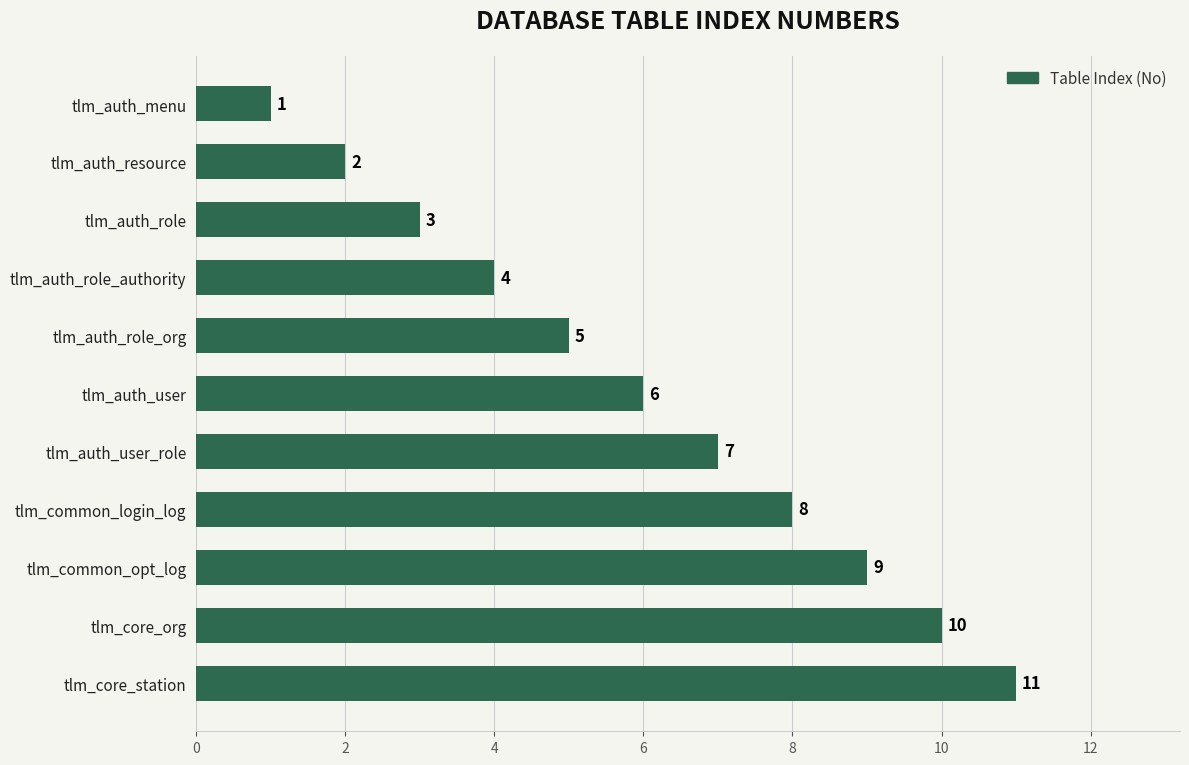

How many distinct data groups are displayed?

1